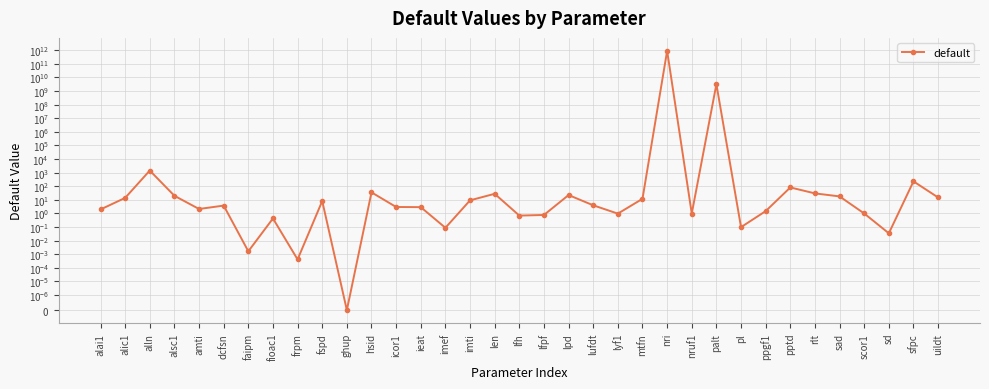

What is the label of the 11th point from the left?

ghup